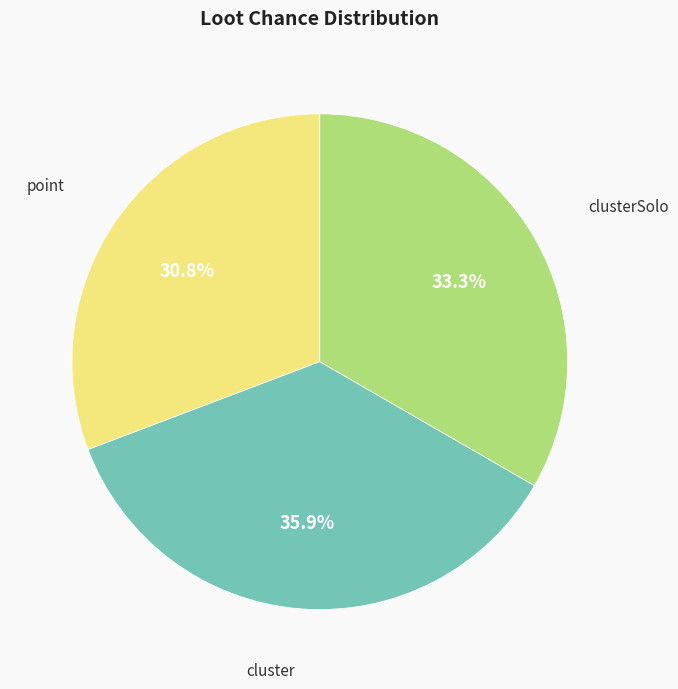

Count the number of slices in the pie.

3